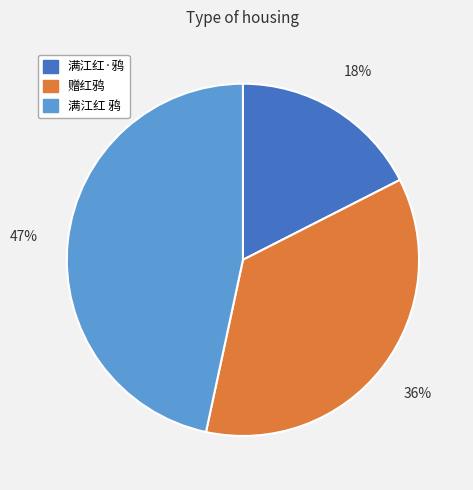

To the nearest percent, what is the difference between the largest and smallest slice percentages?

29%